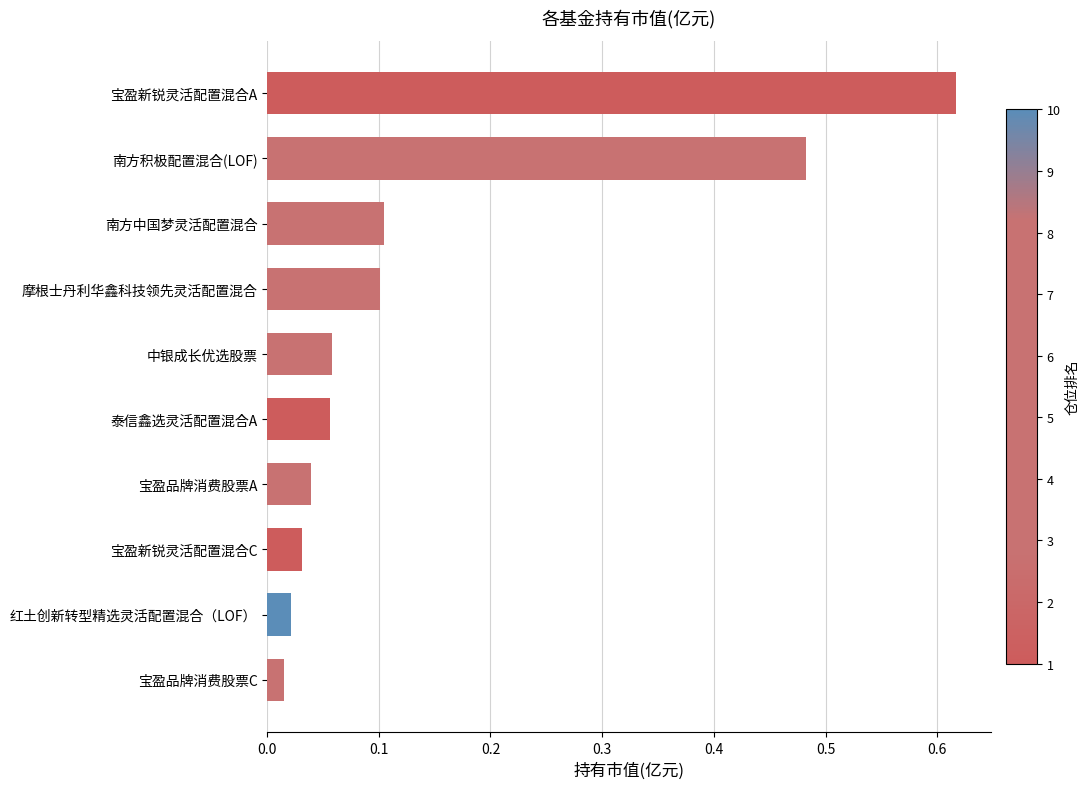

What is the sum of all values?

1.5